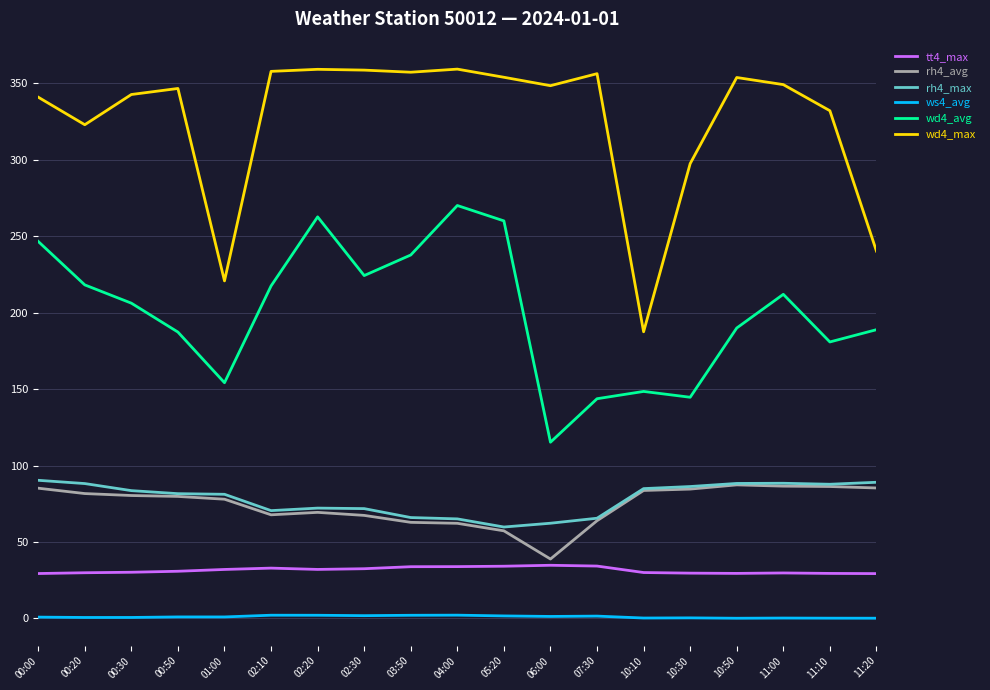

Which series has the largest range (max minus min)?

wd4_max